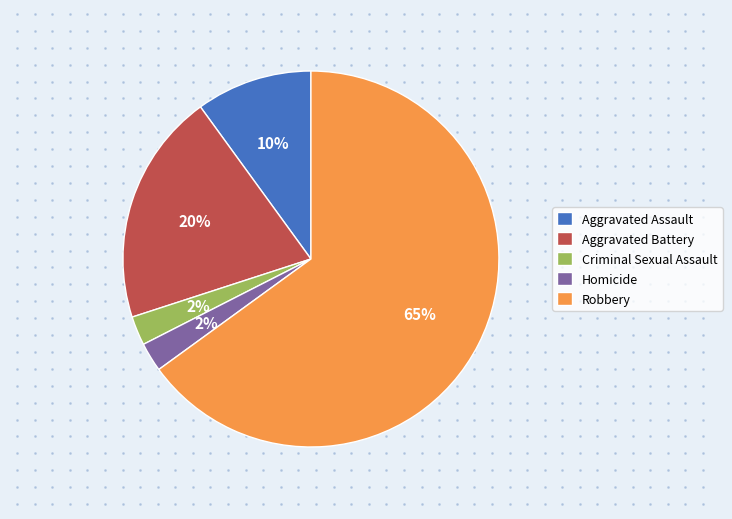

How many segments does this pie chart have?

5